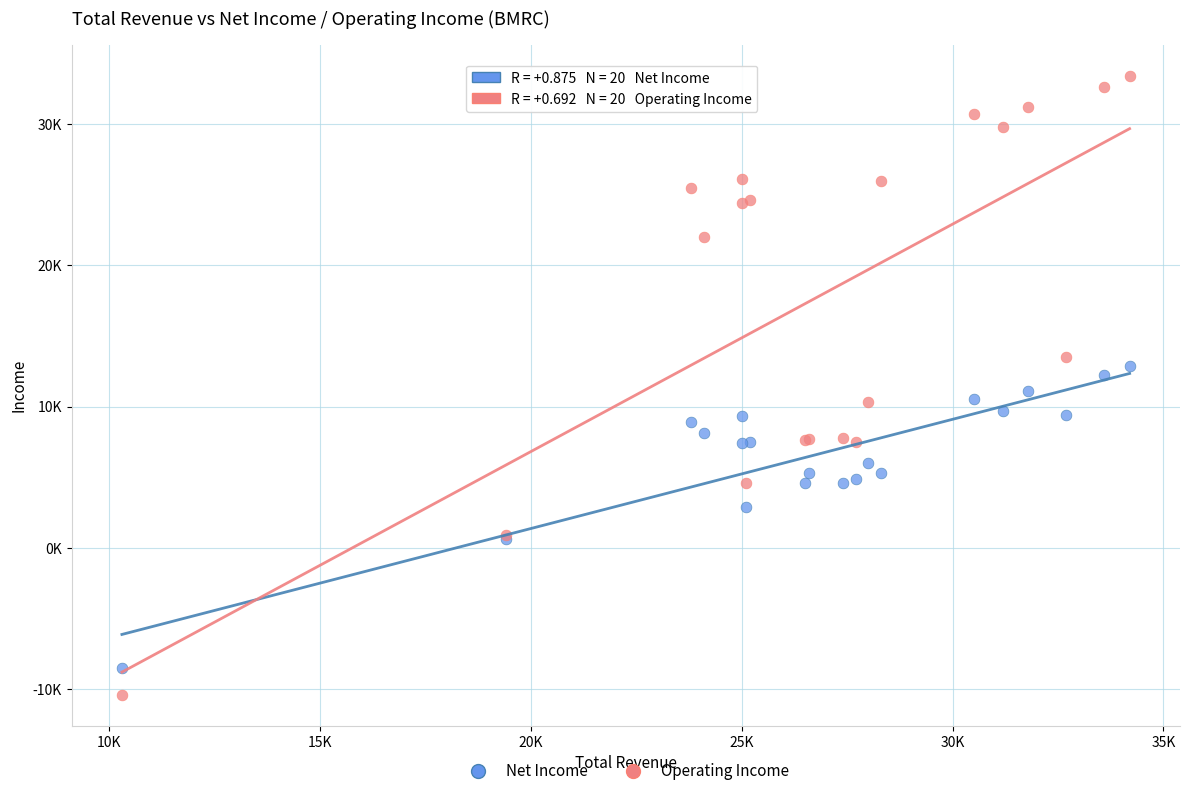

Which series reaches the maximum Y coordinate?

Operating Income